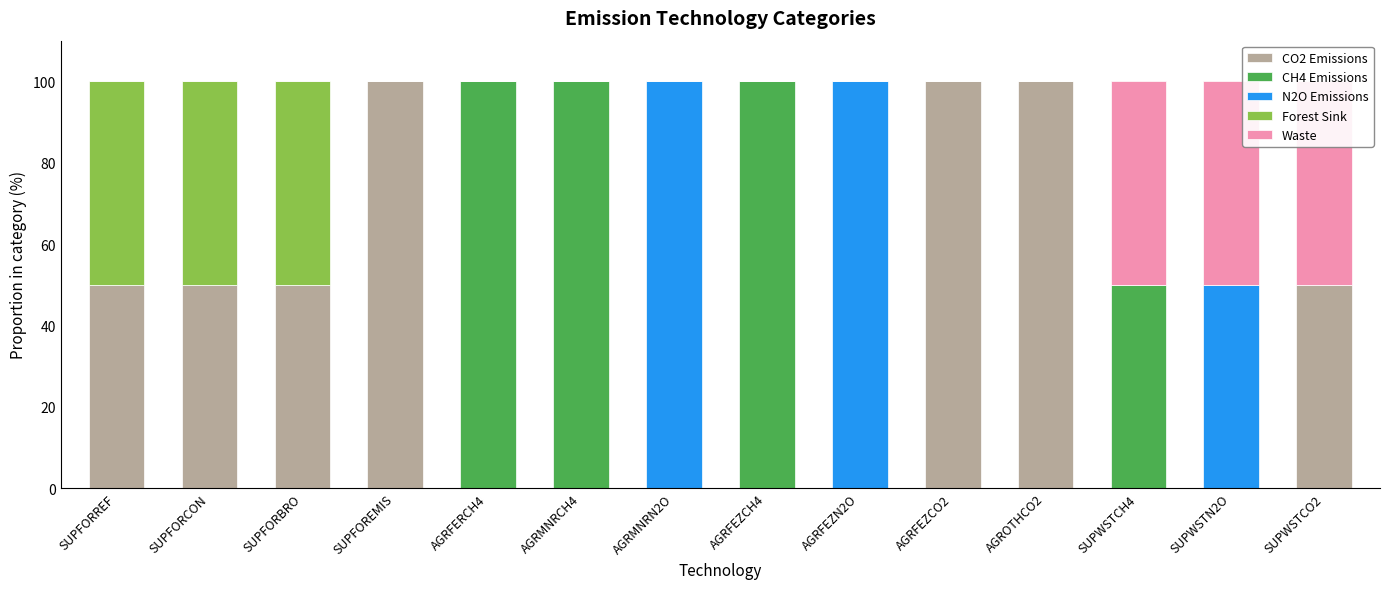

Which category has the highest value across all series?

SUPFOREMIS